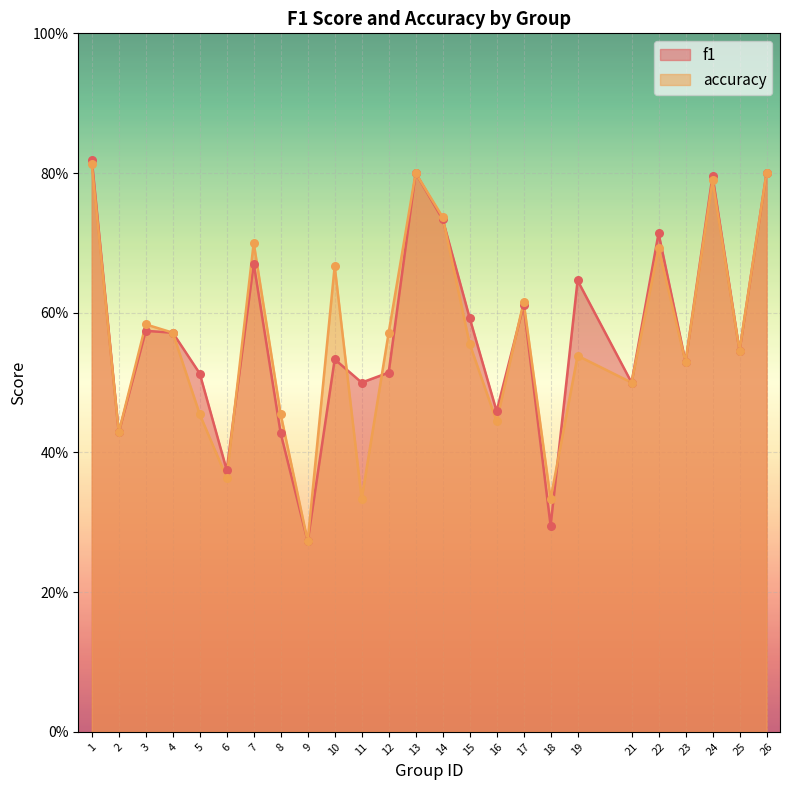

Which series has the largest total across all categories?

f1